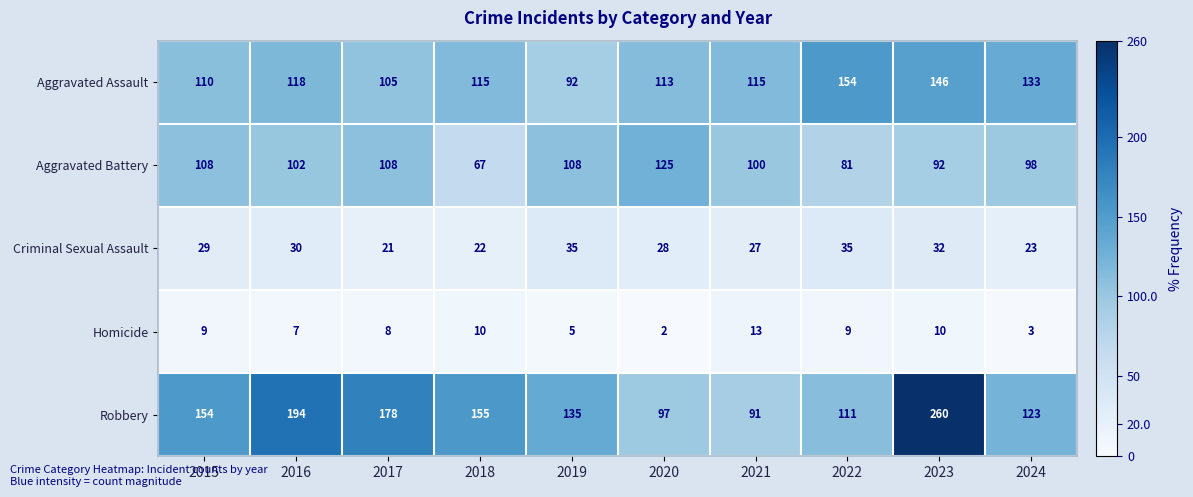

What is the minimum value shown in the chart?

2